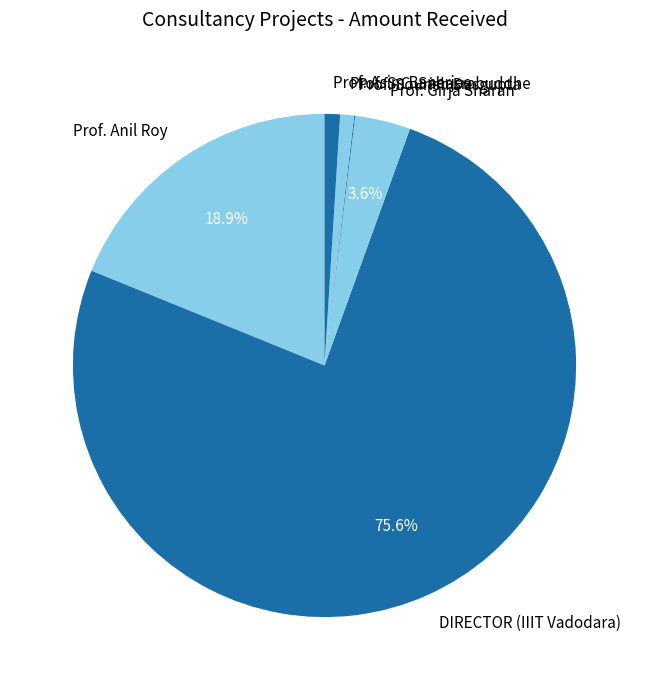

To the nearest percent, what is the average slice percentage?

17%